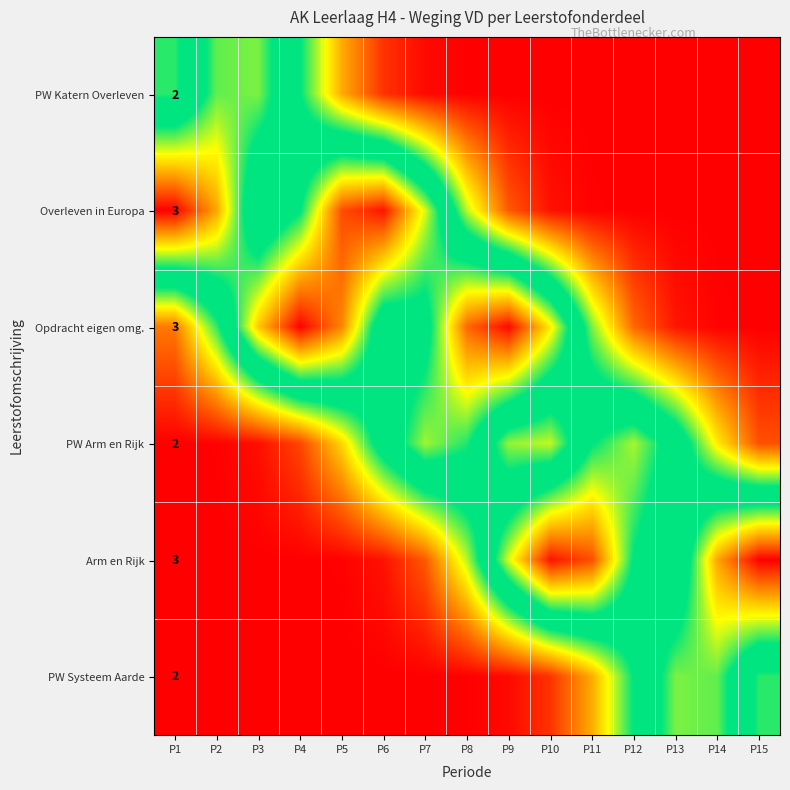

Is the value of Overleven in Europa at P1 greater than the value of PW Katern Overleven at P2?

Yes